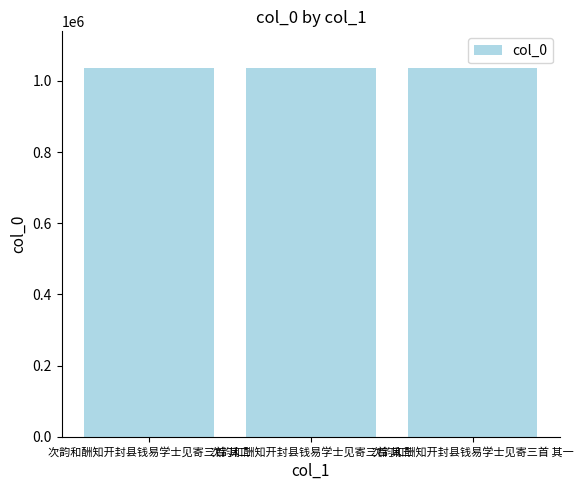

What is the change in value from 次韵和酬知开封县钱易学士见寄三首 其三 to 次韵和酬知开封县钱易学士见寄三首 其一?

+87